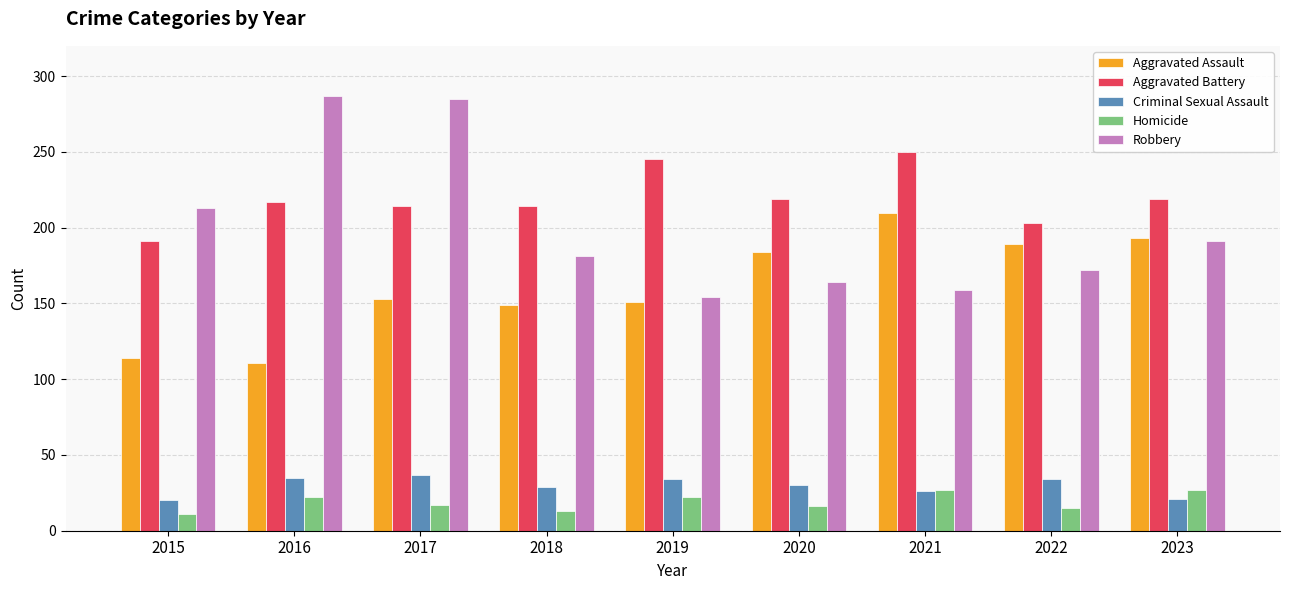

True or false: Robbery has a value of 51 at 2023.

False